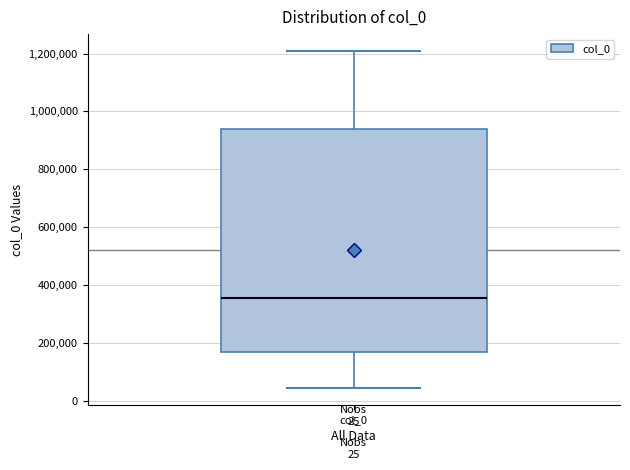

Transcribe this box plot: give where the median line is, the range the box spans, and where the two whiskers end, as read against the y-axis. The values are not printed on the chart, so give them approximately, as read against the axis.

median 360000, box 180000 to 940000, whiskers 40000 to 1200000